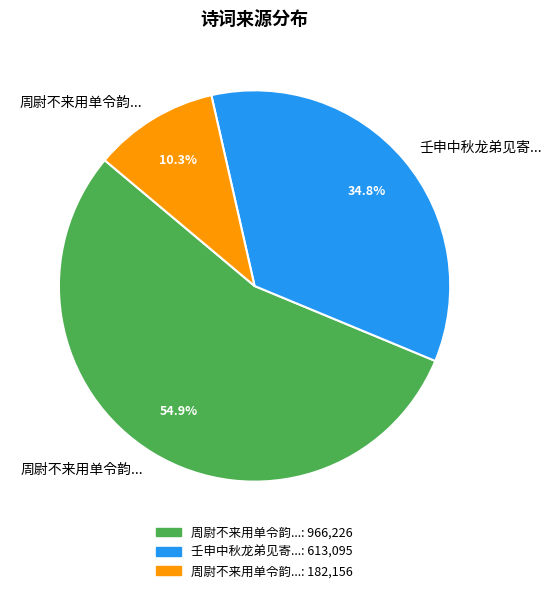

How many slices are in this pie chart?

3